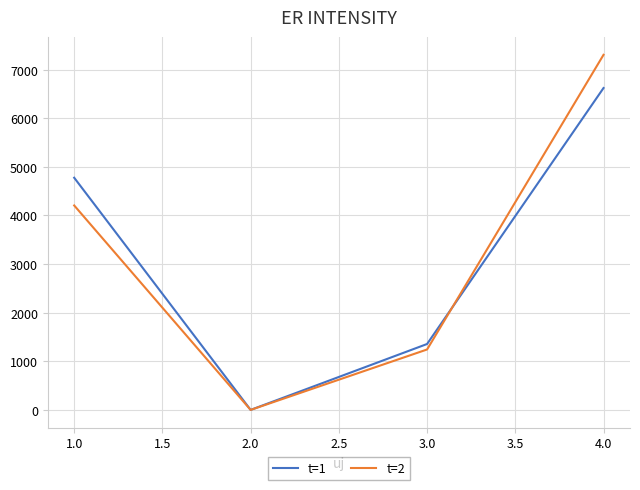

The value of t=1 at 3.0 is 2161.1. True or false?

False